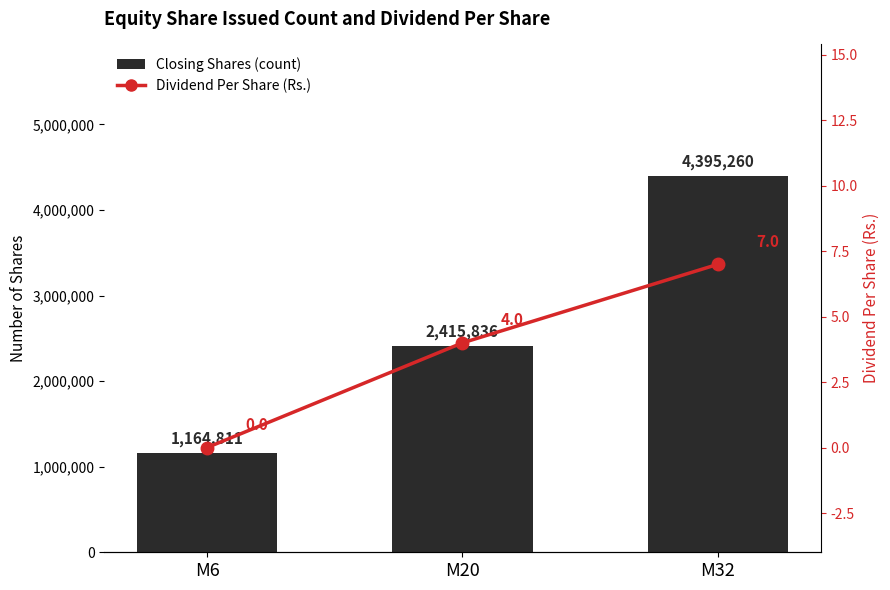

The value of Closing Shares (count) at M20 is 2415836. True or false?

True